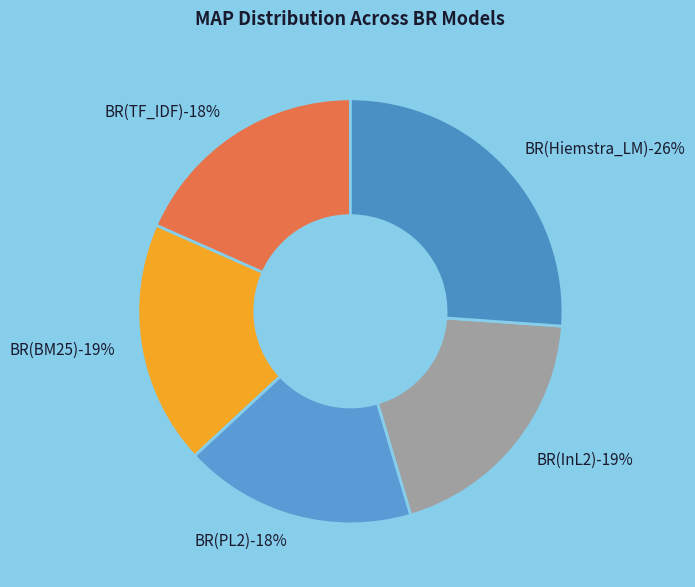

Which category has the biggest portion of the pie?

BR(Hiemstra_LM)